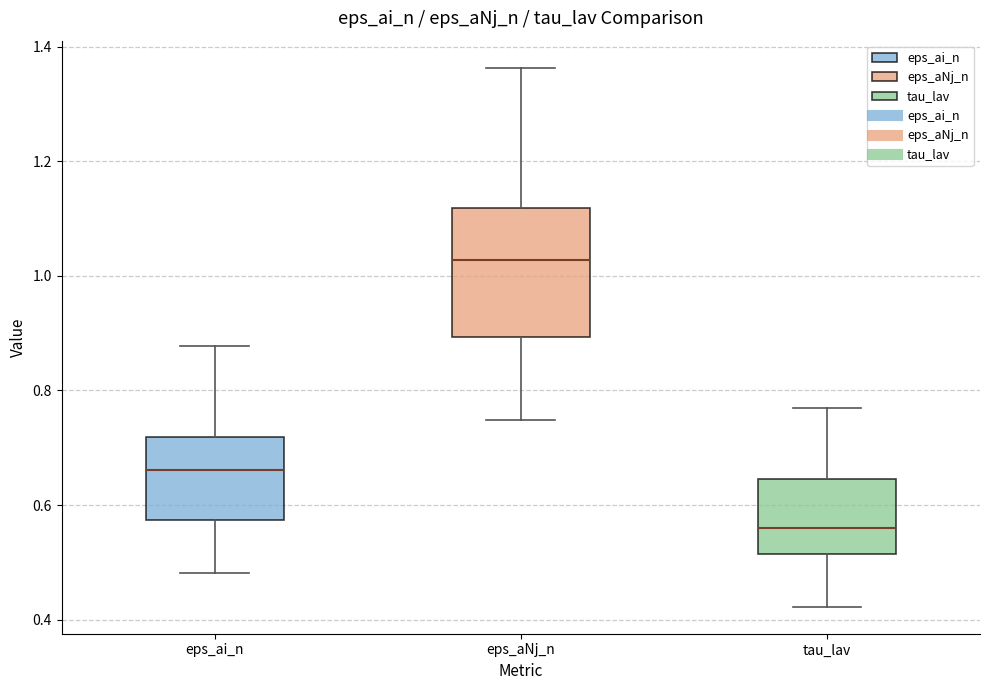

Reading left to right, transcribe this box plot: for each box, give where its median line is, the range the box spans, and where its two whiskers end, as read against the y-axis. The values are not printed on the chart, so give them approximately, as read against the axis.

eps_ai_n: median 0.66, box 0.58 to 0.72, whiskers 0.48 to 0.88
eps_aNj_n: median 1.02, box 0.90 to 1.12, whiskers 0.74 to 1.36
tau_lav: median 0.56, box 0.52 to 0.64, whiskers 0.42 to 0.76